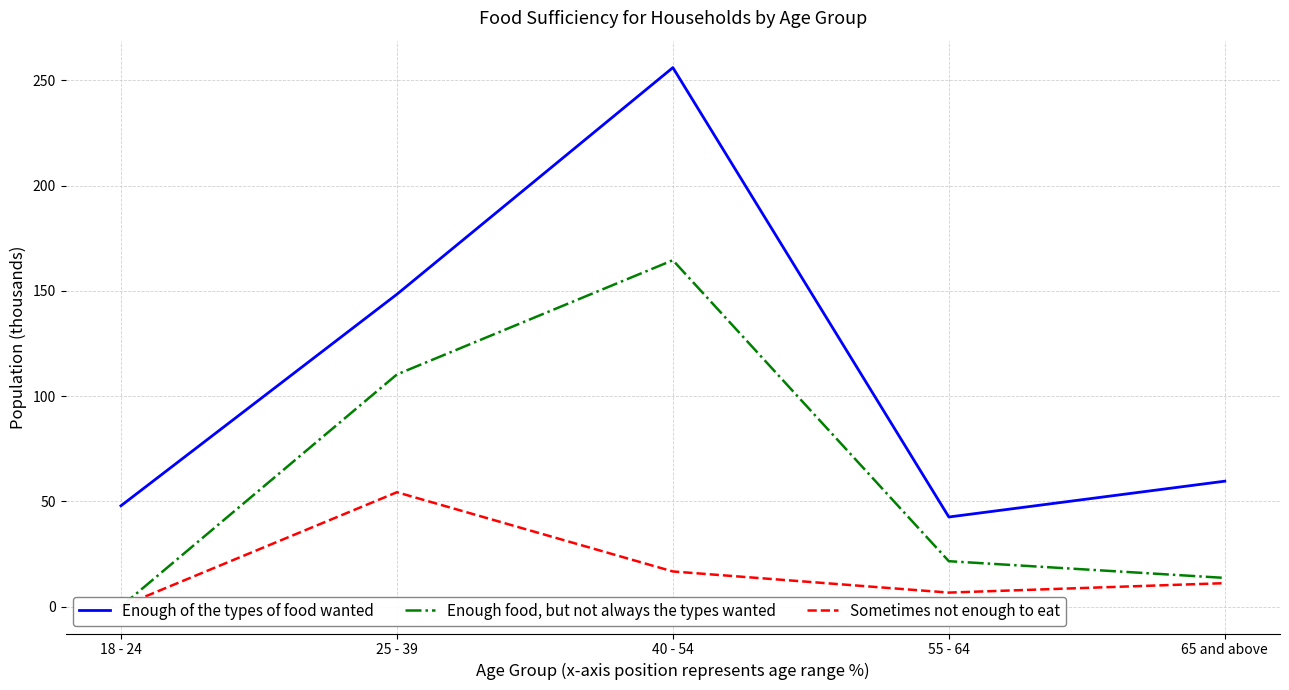

What are all the series names shown in the legend?

Enough of the types of food wanted, Enough food, but not always the types wanted, Sometimes not enough to eat